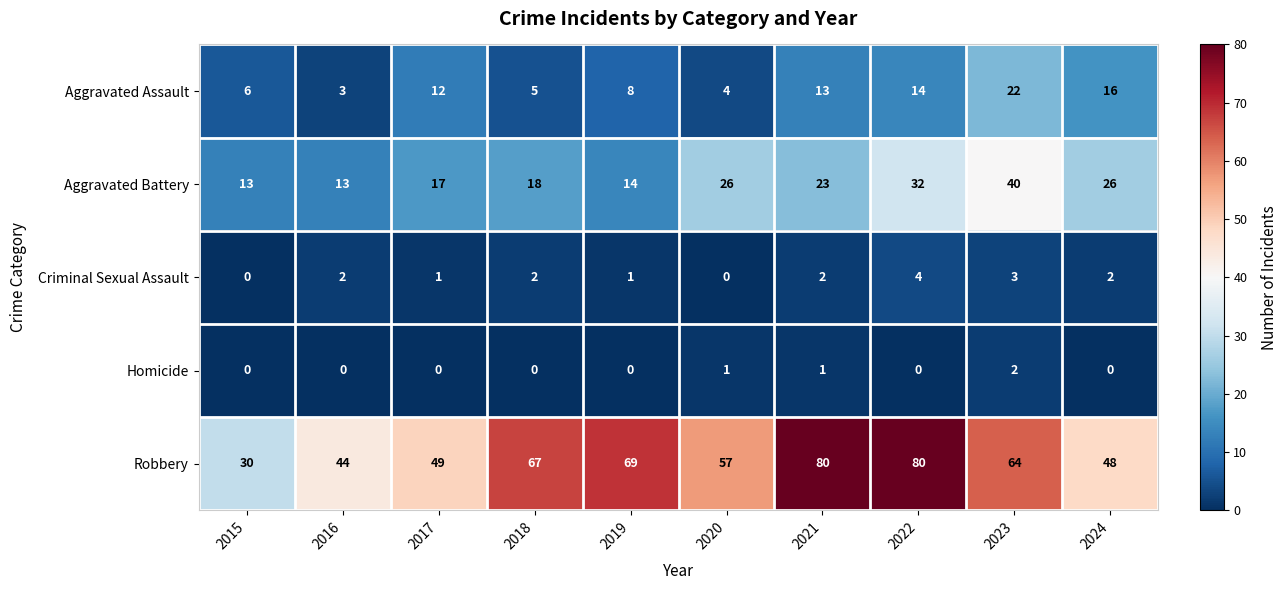

Count the number of data series in this chart.

5